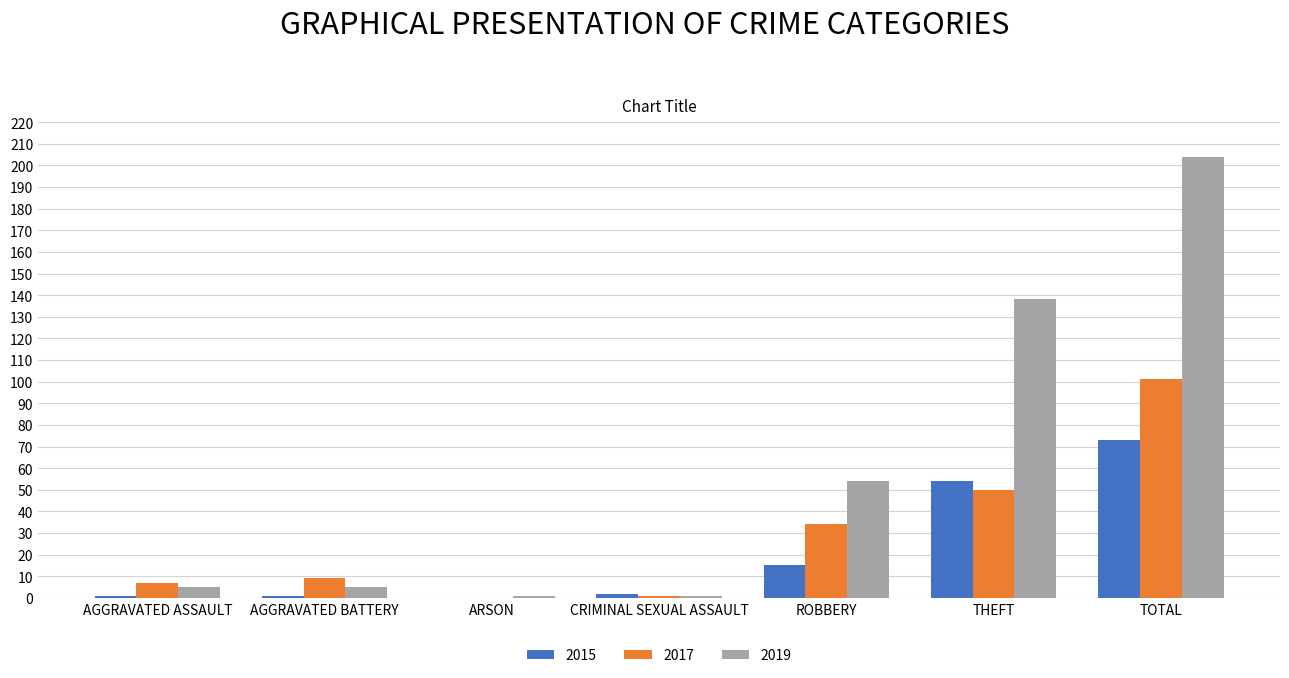

What are all the series names shown in the legend?

2015, 2017, 2019